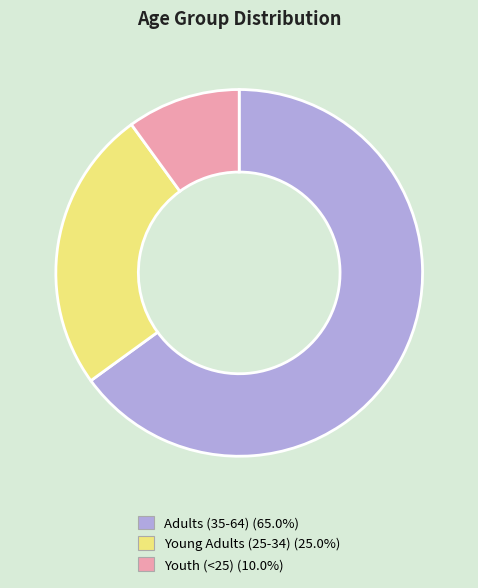

What is the majority slice?

Adults (35-64)